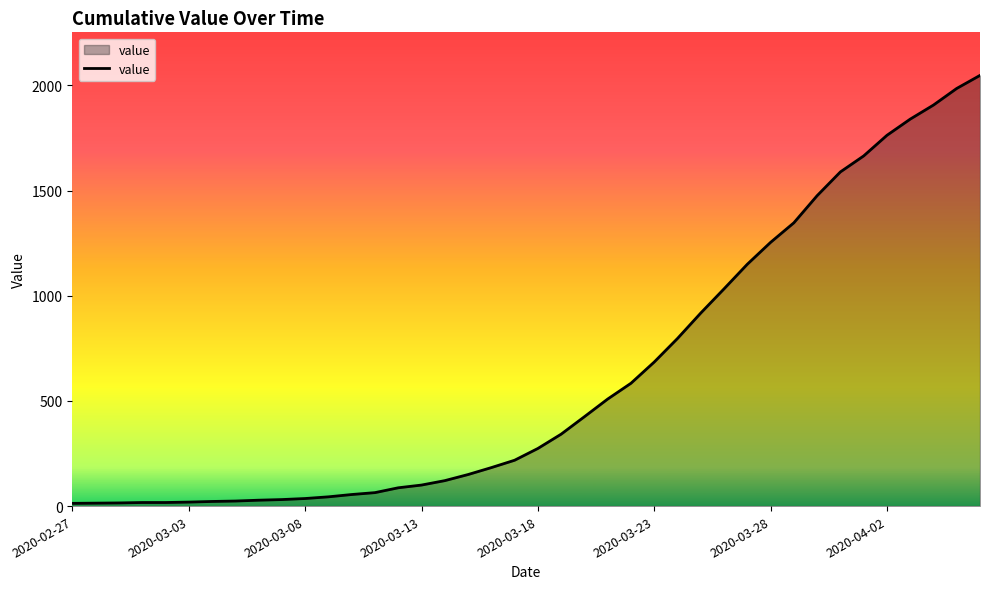

What is the greatest value displayed?

2048